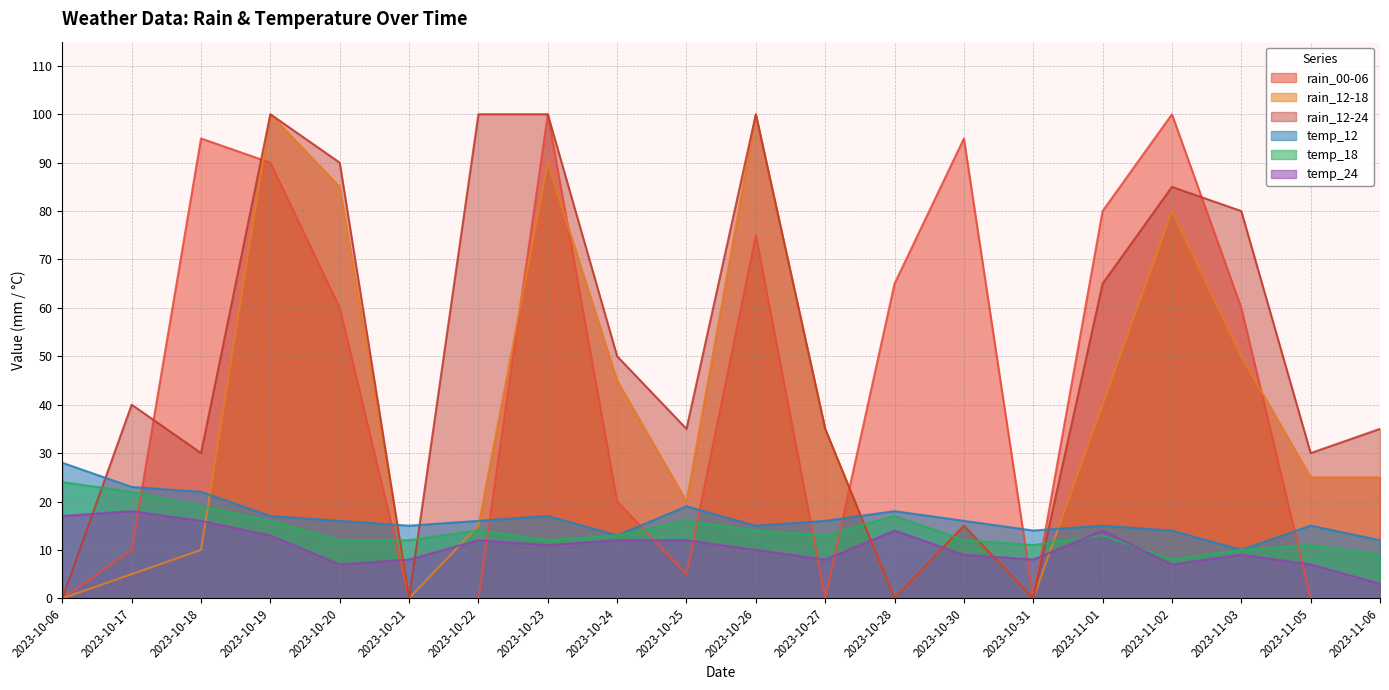

Reading left to right, list all the values displayed in this chart.

rain_12-18: 0	5	10	100	85	0	15	90	45	20	100	35	0	15	0	40	80	50	25	25
rain_12-24: 0	40	30	100	90	0	100	100	50	35	100	35	0	15	0	65	85	80	30	35
rain_00-06: 0	10	95	90	60	0	0	100	20	5	75	0	65	95	0	80	100	60	0	0
temp_12: 28	23	22	17	16	15	16	17	13	19	15	16	18	16	14	15	14	10	15	12
temp_18: 24	22	19	16	12	12	14	12	13	16	14	13	17	12	11	13	8	10	11	9
temp_24: 17	18	16	13	7	8	12	11	12	12	10	8	14	9	8	14	7	9	7	3